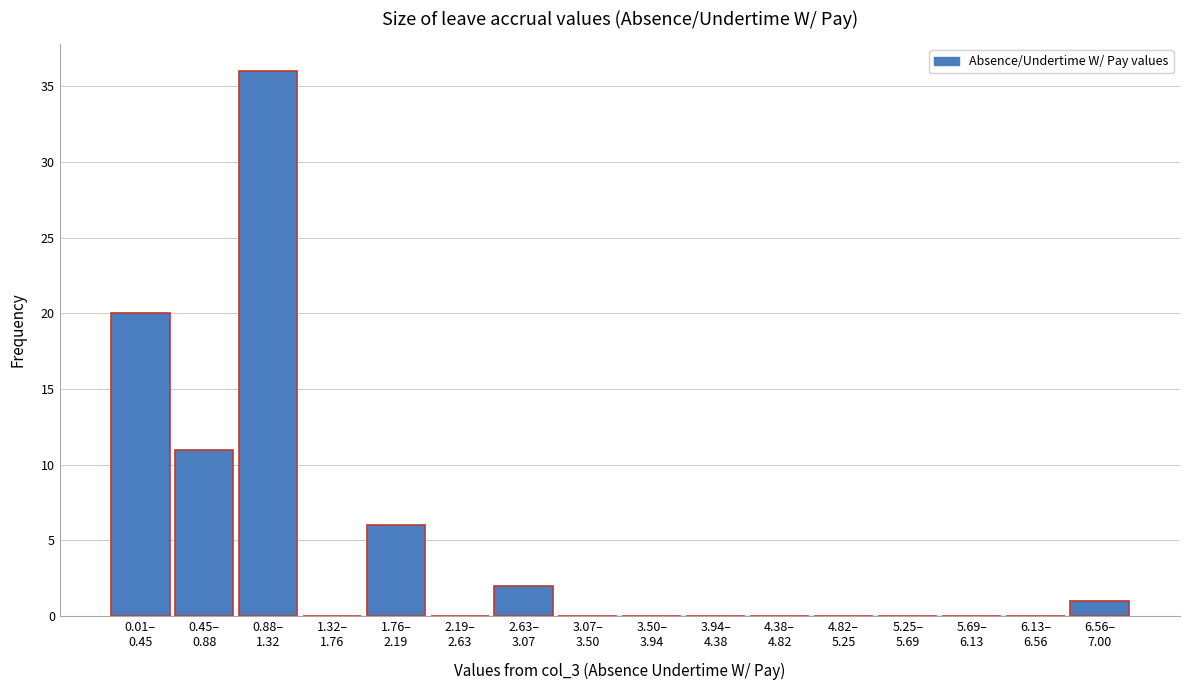

What is the sum of all values?

76